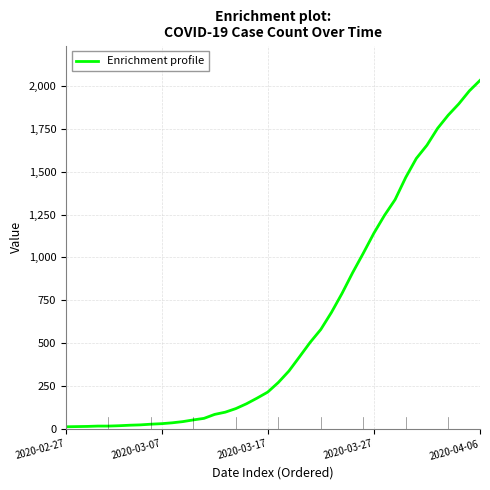

What is the difference between the maximum and minimum values?

2019